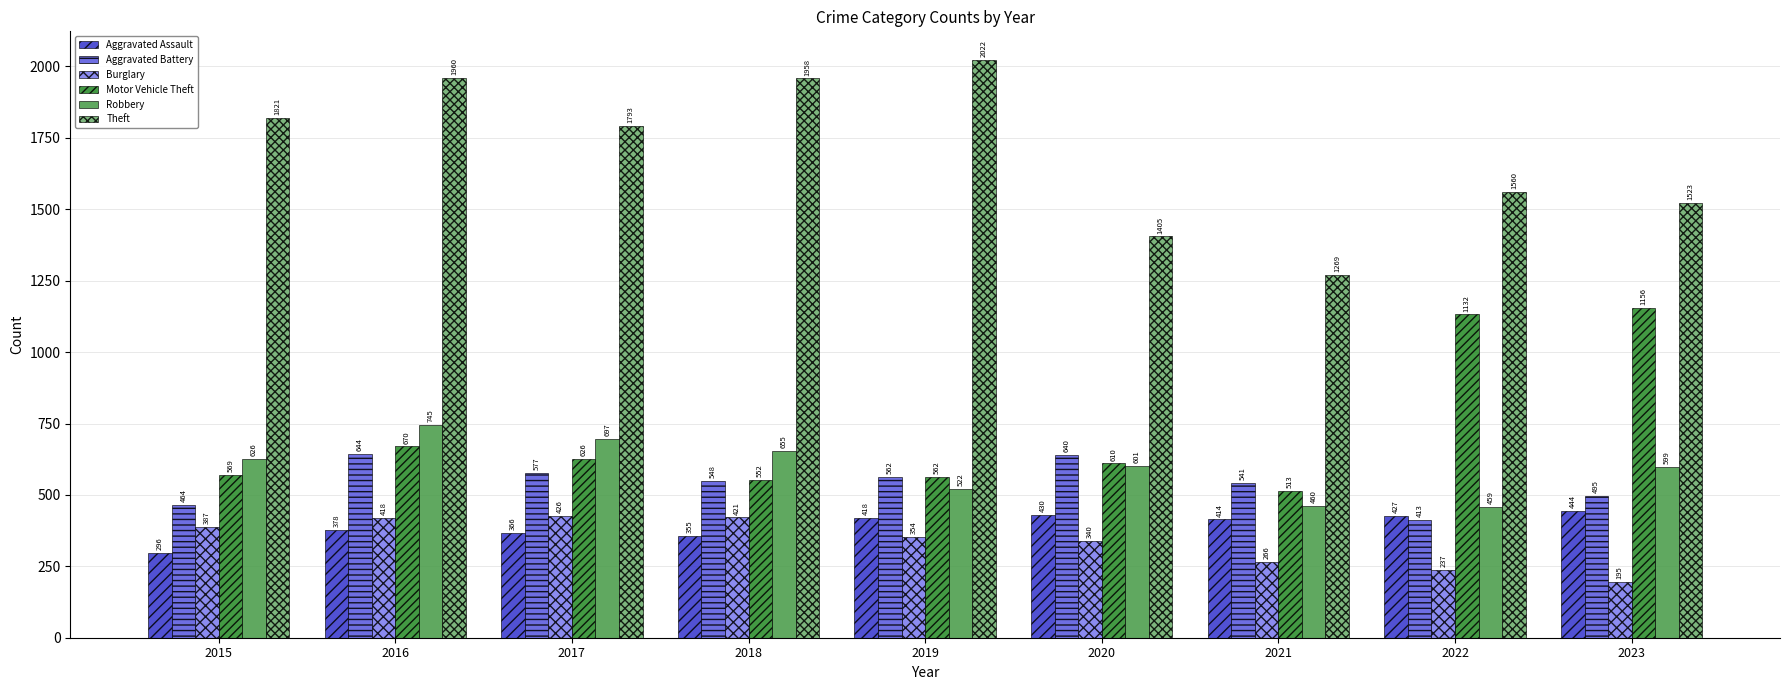

Rank the series at 2021 from highest to lowest value.

Theft, Aggravated Battery, Motor Vehicle Theft, Robbery, Aggravated Assault, Burglary